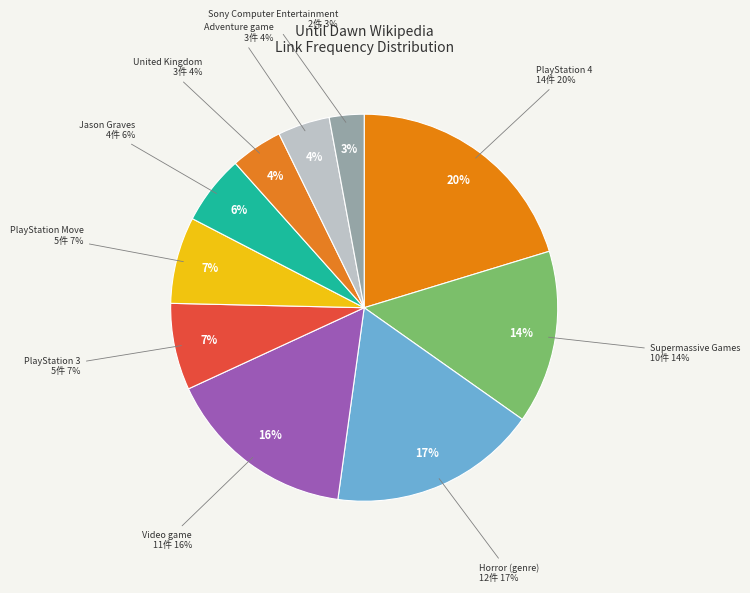

What is the ratio of the value at Jason Graves to the value at Supermassive Games?

0.4